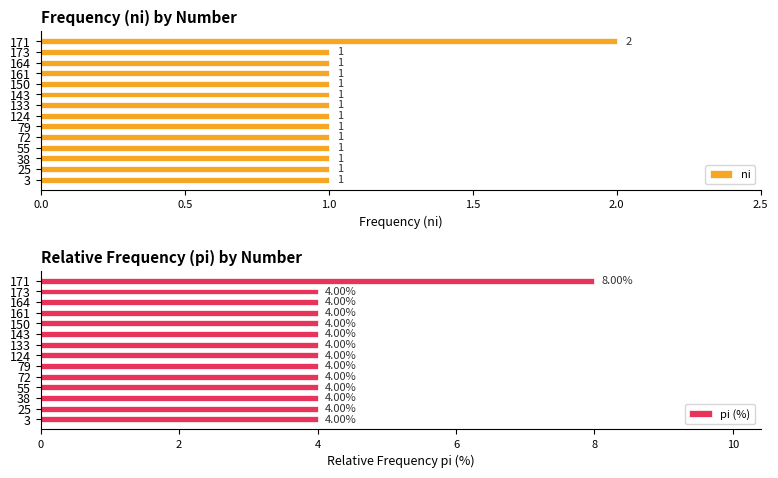

List the series in order of their peak value, lowest first.

ni, pi (%)